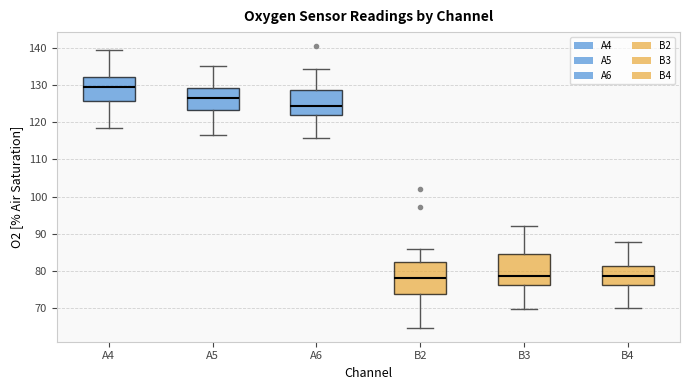

Where is the upper edge of the box for A4 on the y-axis? The values are not printed on the chart, so give them approximately, as read against the axis.

132